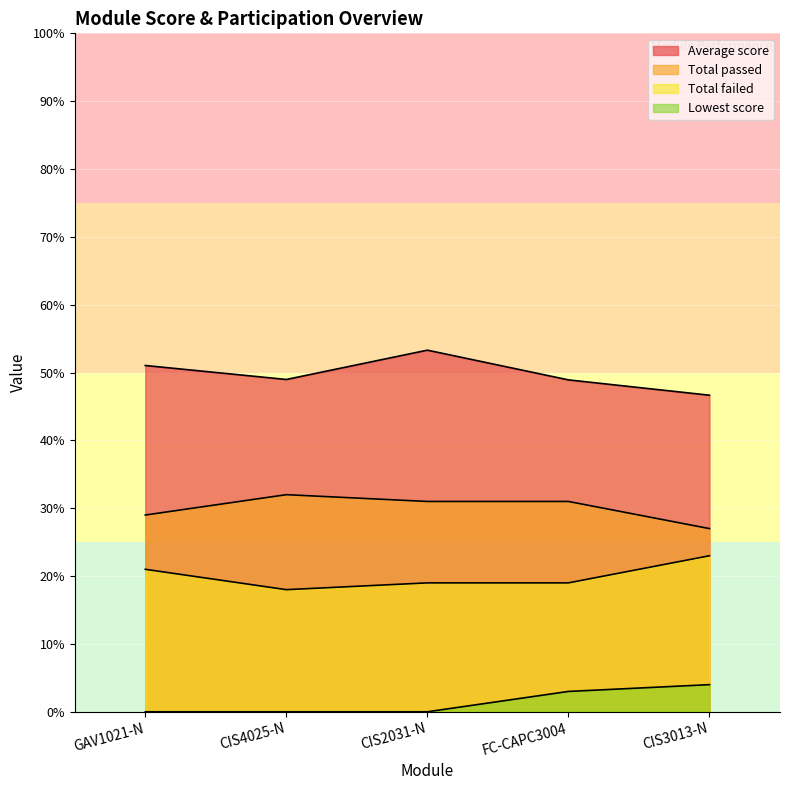

What is the label of the 4th point from the right?

CIS4025-N